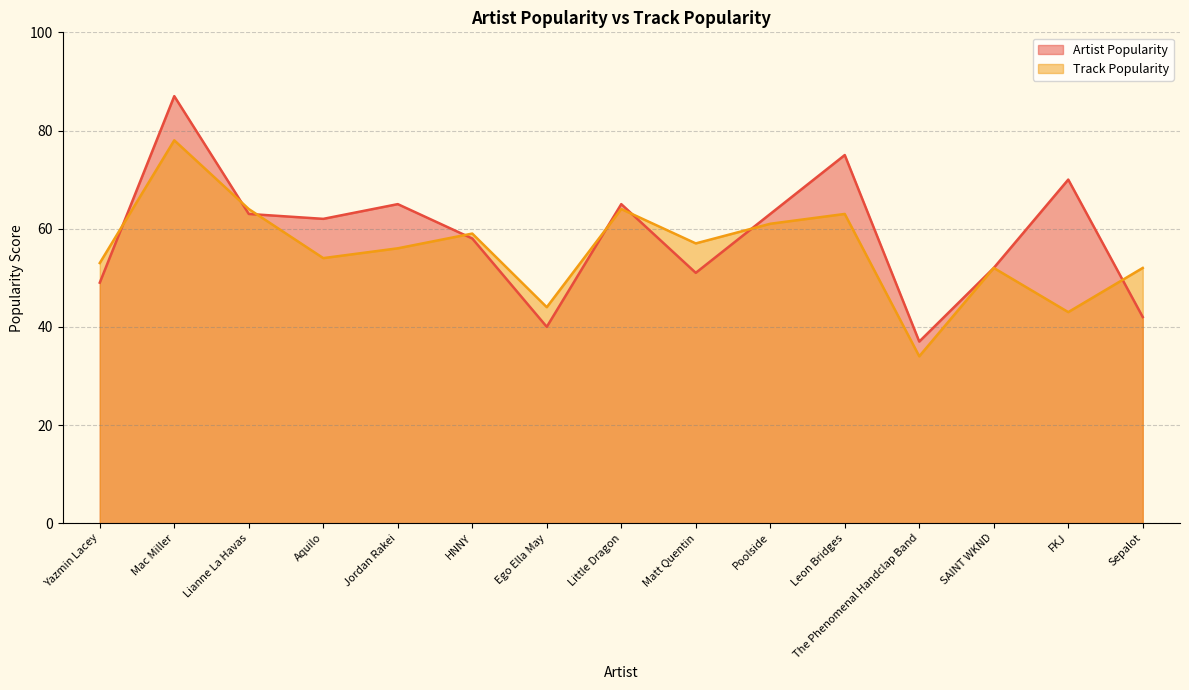

How many values in the Artist Popularity series are below 62?

7